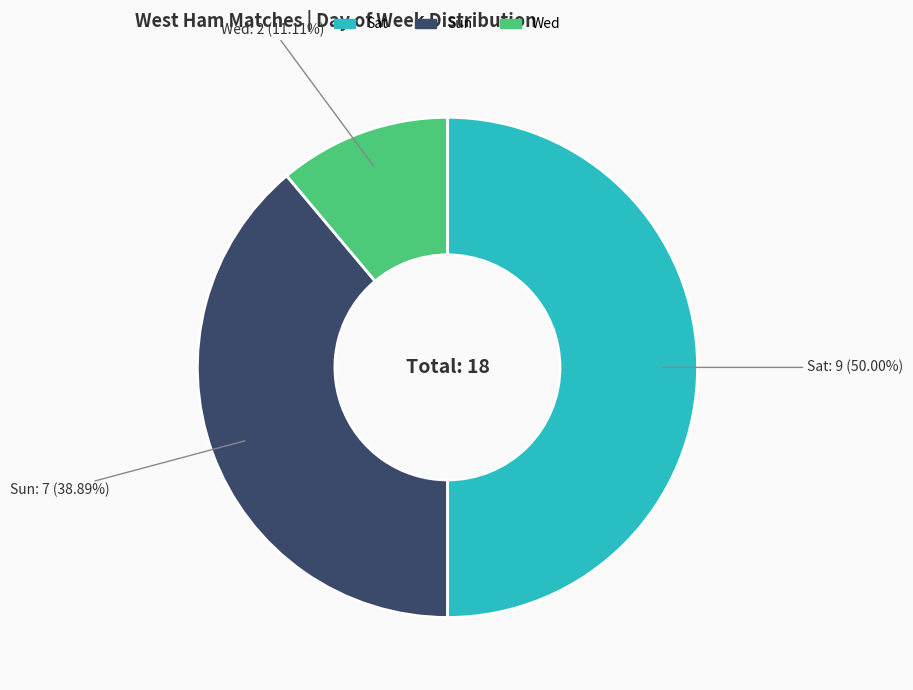

To the nearest percent, what portion does Sat represent?

50%